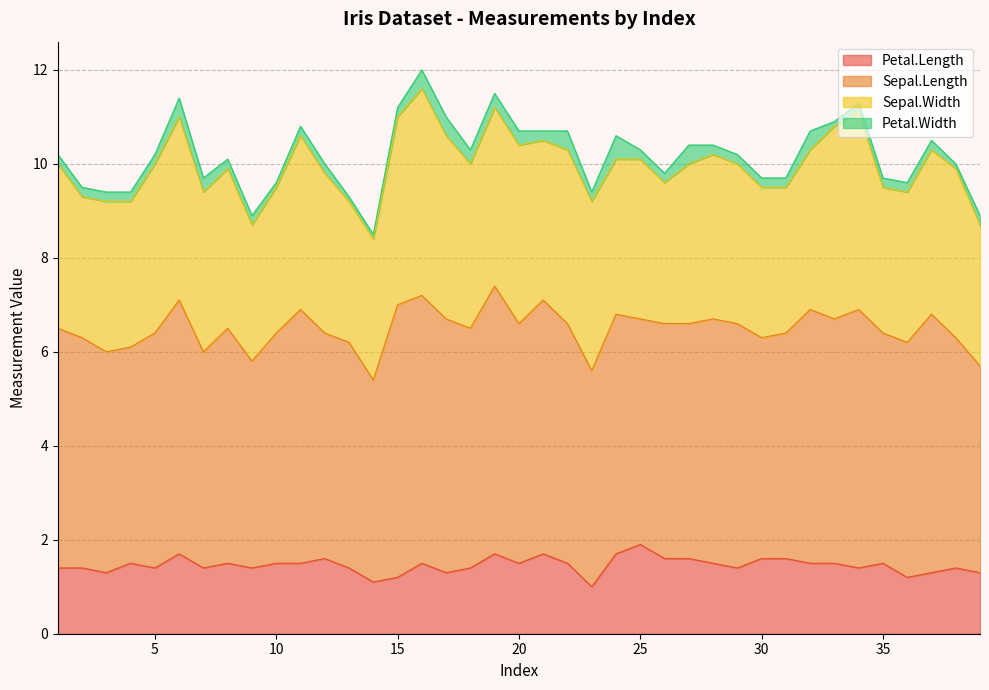

How many interior local peaks does the Sepal.Width series have?

9